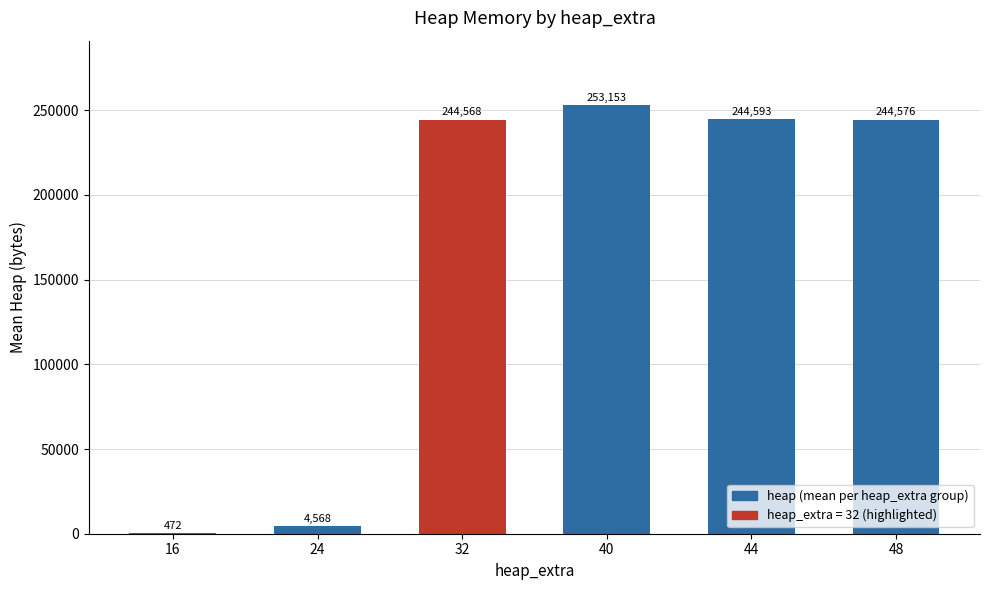

What value does the data have at 16?

472.0